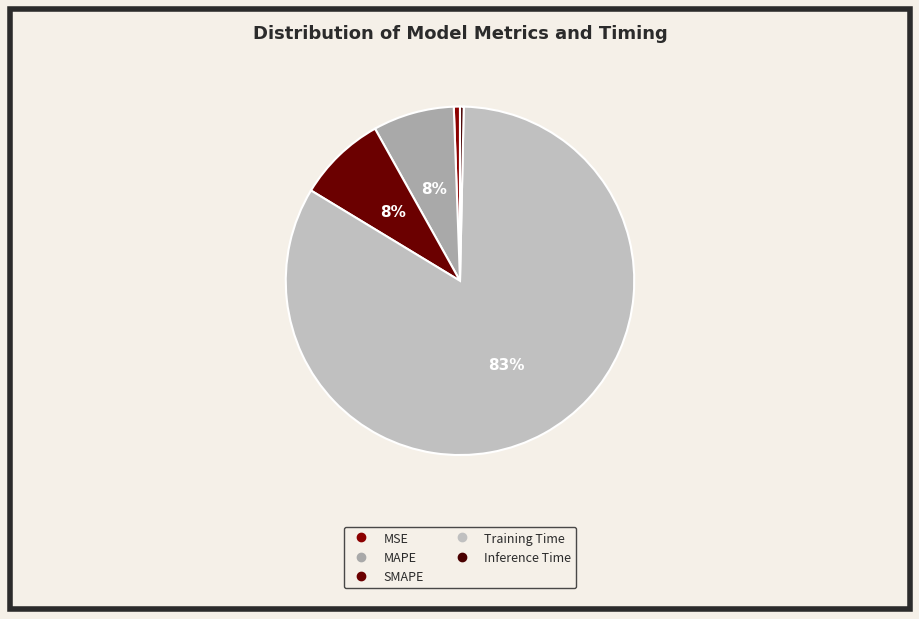

What is the total percentage of MSE and Inference Time?

0.9%